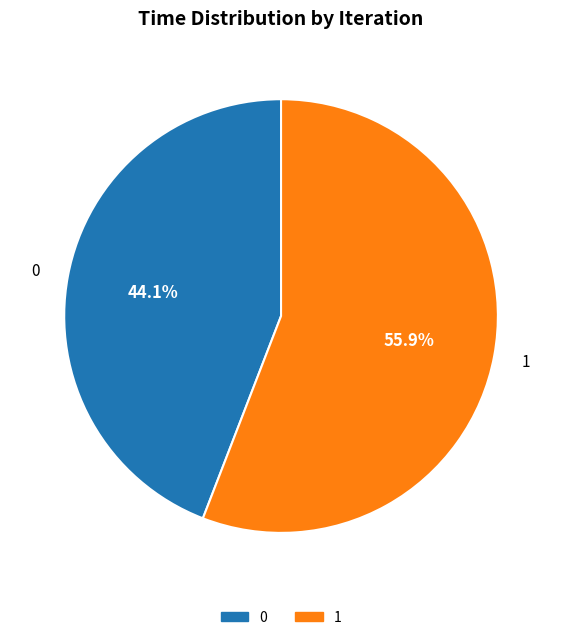

To the nearest percent, what is the difference between the largest and smallest slice percentages?

12%